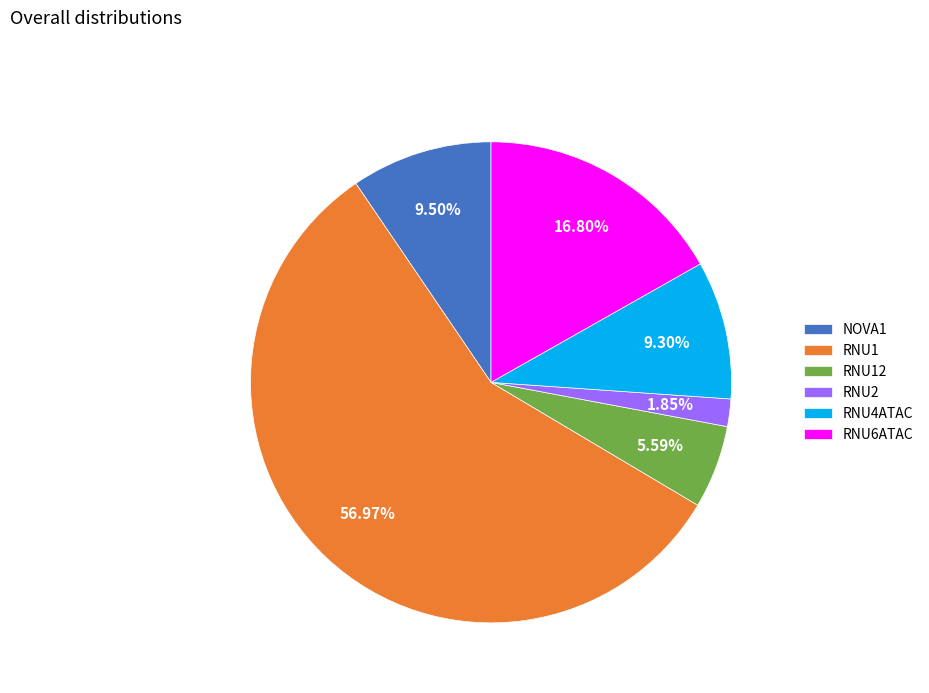

To the nearest percent, what is the difference between the largest and smallest slice percentages?

55%